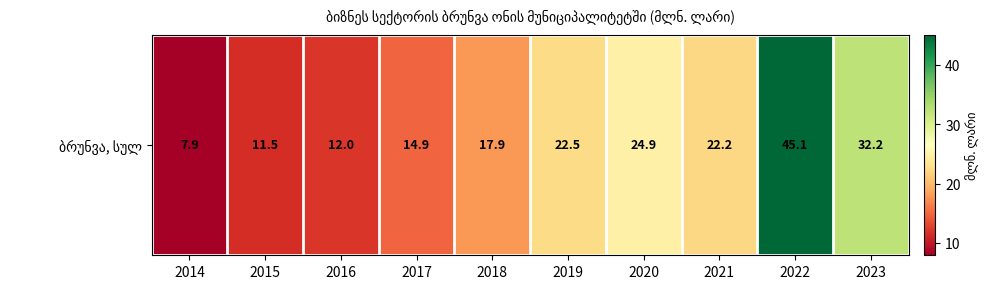

What is the average value?

21.1